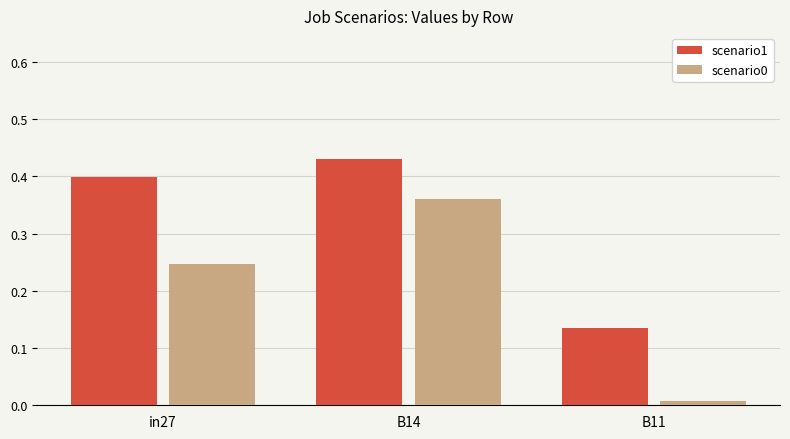

What position from the right is in27?

3